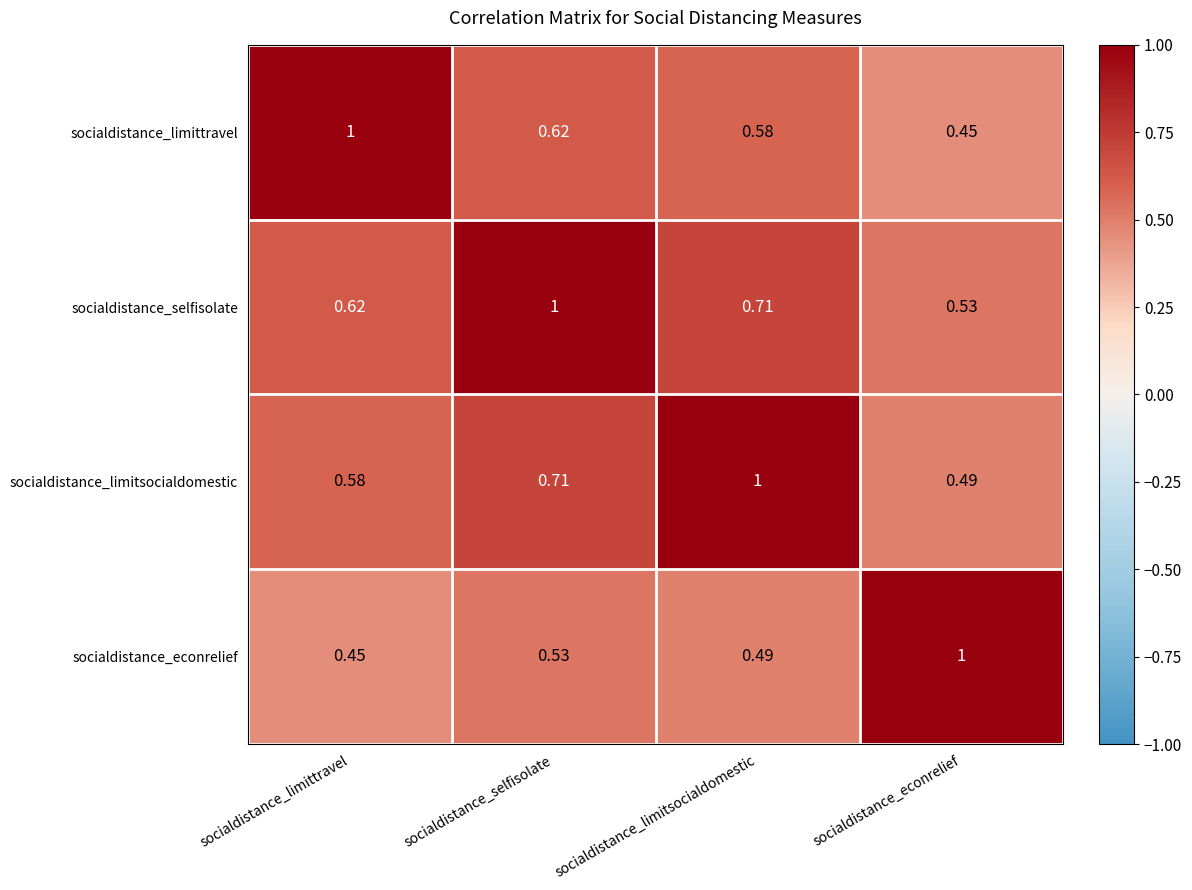

Which series has the largest total across all categories?

socialdistance_selfisolate